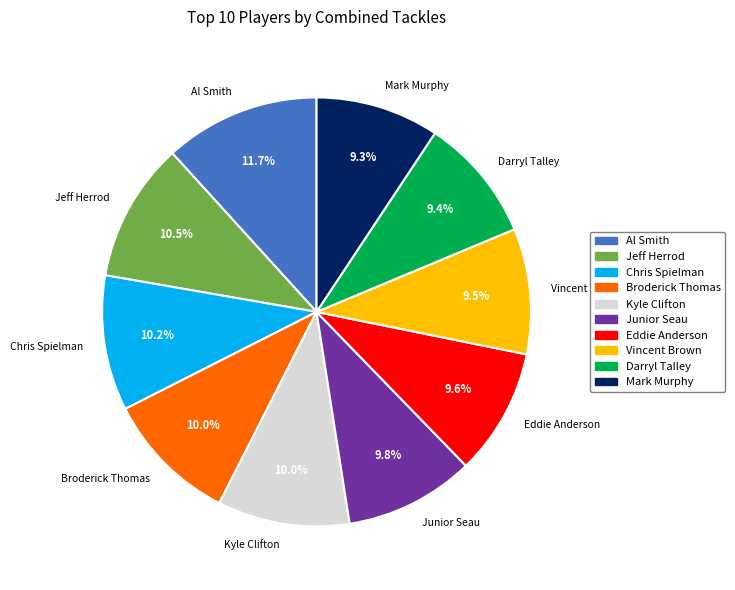

What percentage is the Mark Murphy slice, to the nearest percent?

9%